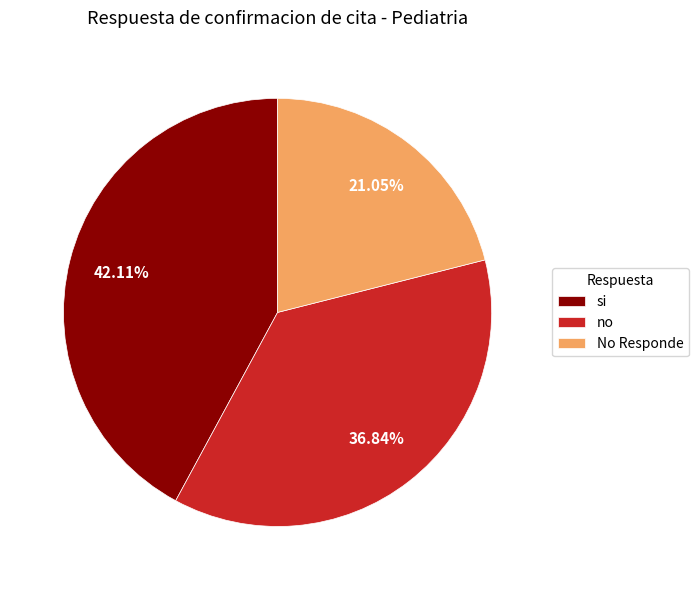

How many slices are in this pie chart?

3